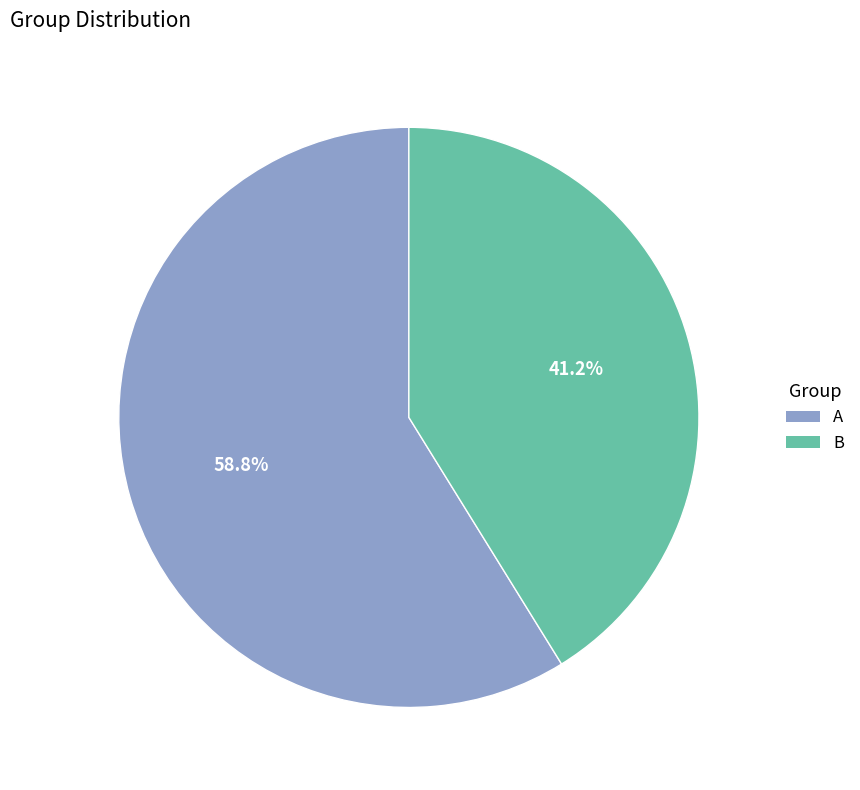

Which slice is the largest?

A